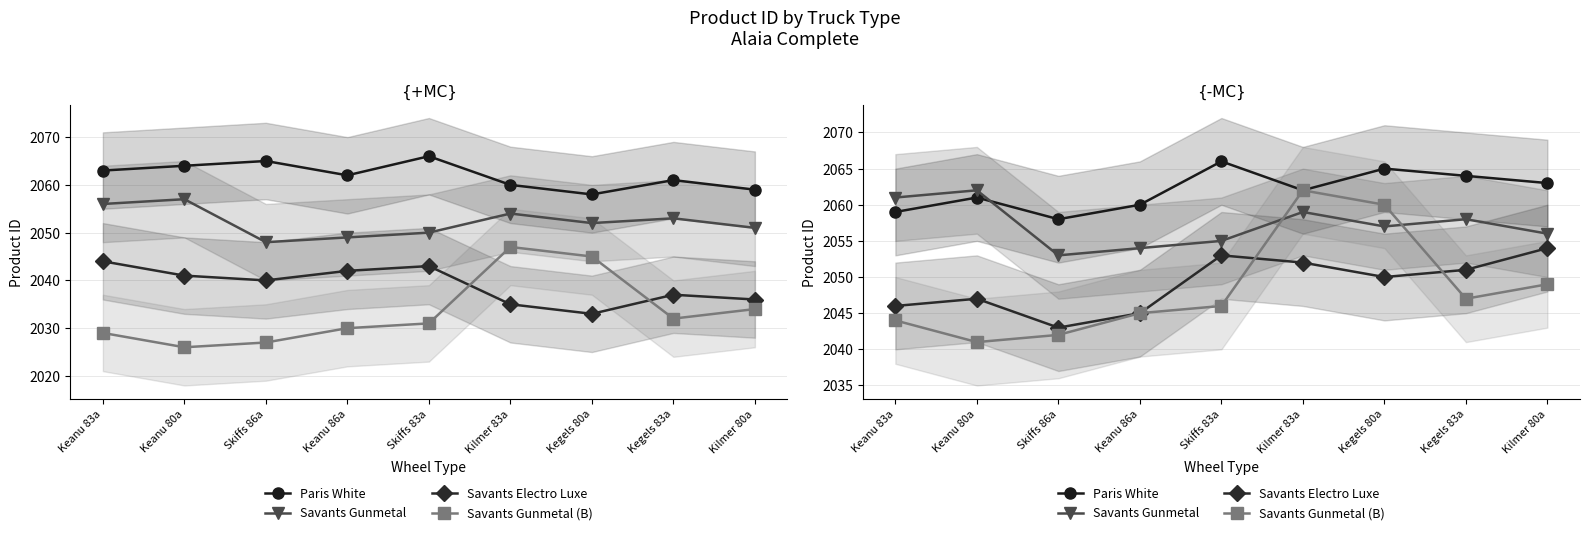

What is the maximum value for Savants Gunmetal?

2062